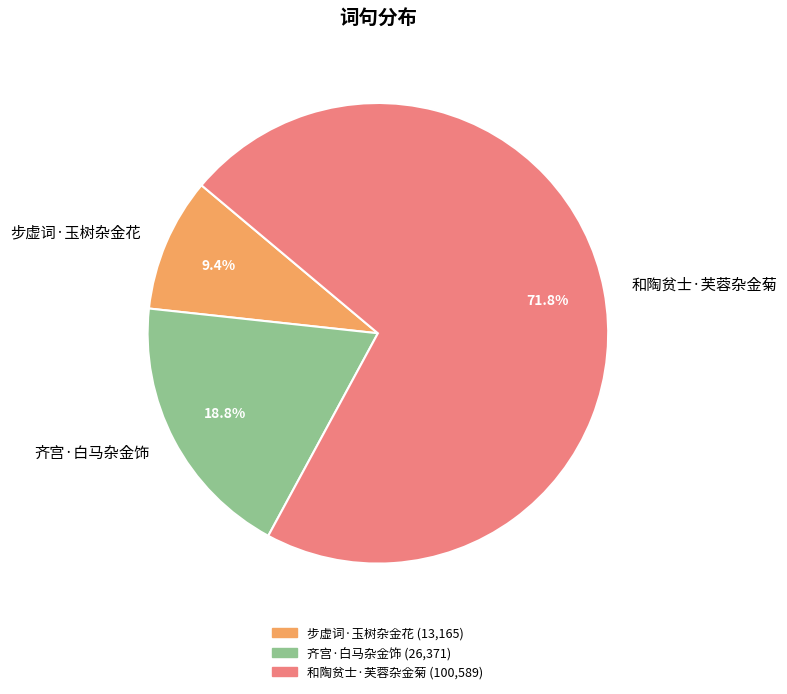

Is 步虚词·玉树杂金花 the majority of the pie?

No